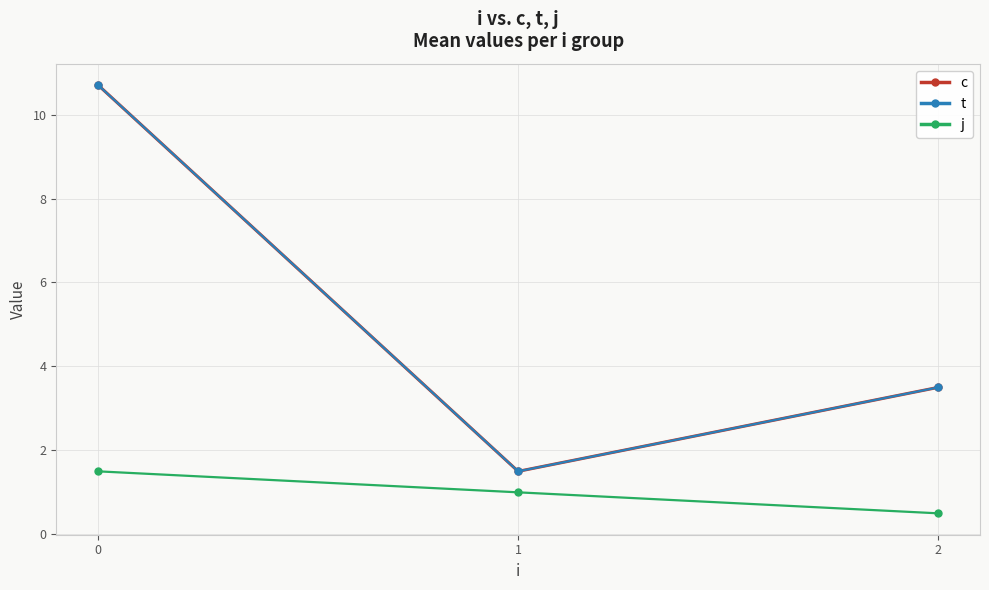

Rank the series at 2 from lowest to highest value.

j, c, t